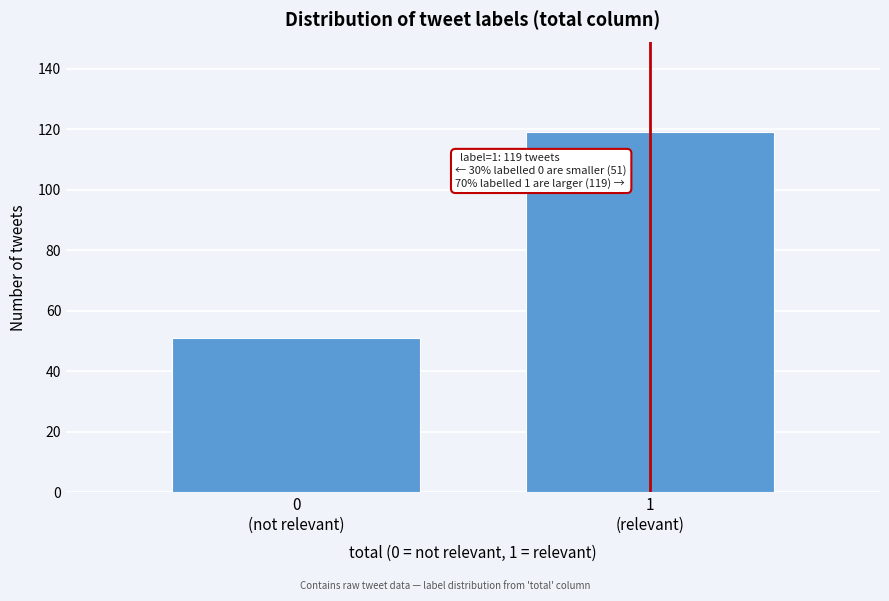

Reading left to right, what are all the values shown in this chart?

51	119